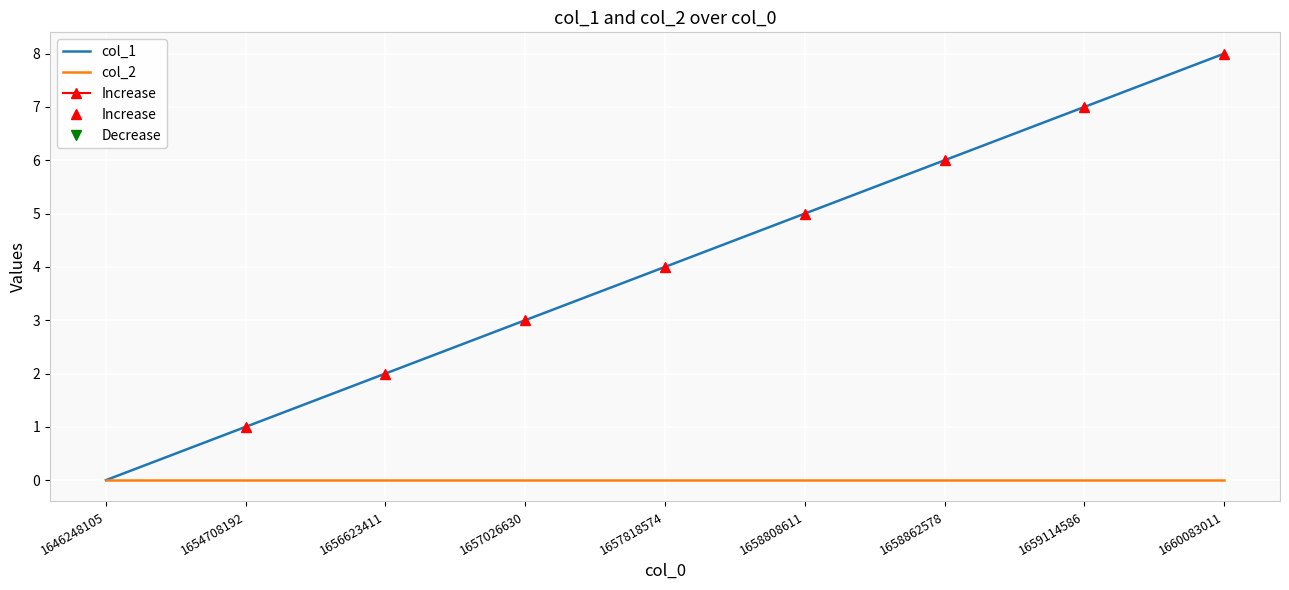

Between 1656623411 and 1659114586, which is larger?

1659114586